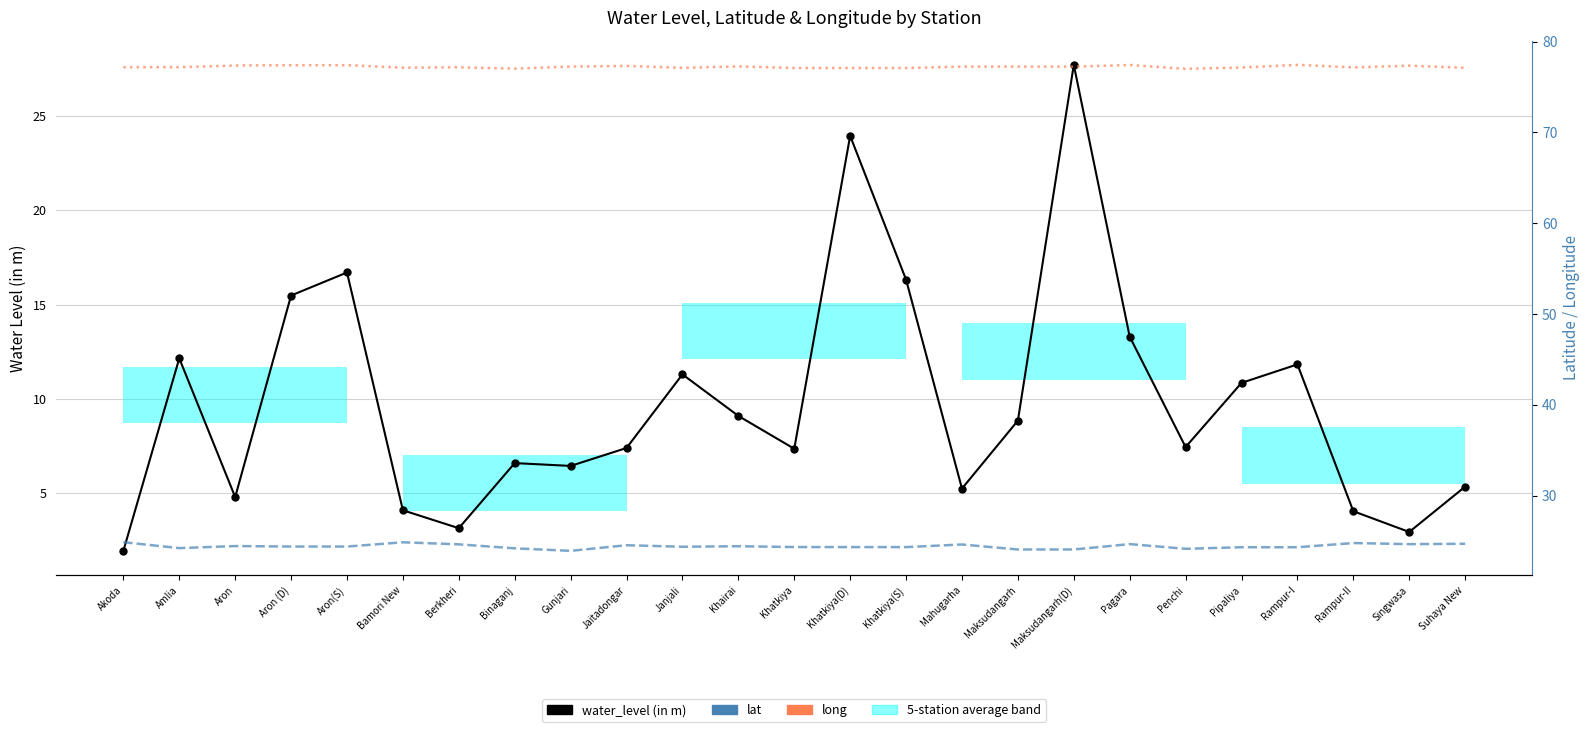

True or false: water_level (in m) and lat cross at least once.

True